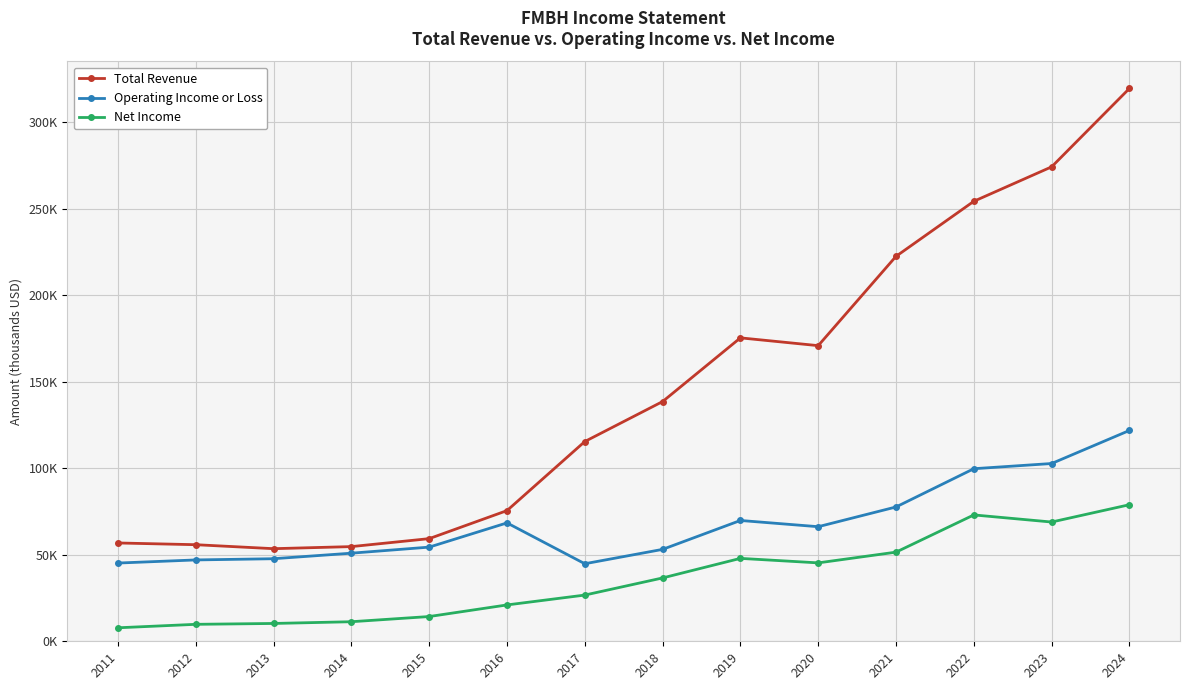

Does the chart have visible grid lines?

Yes